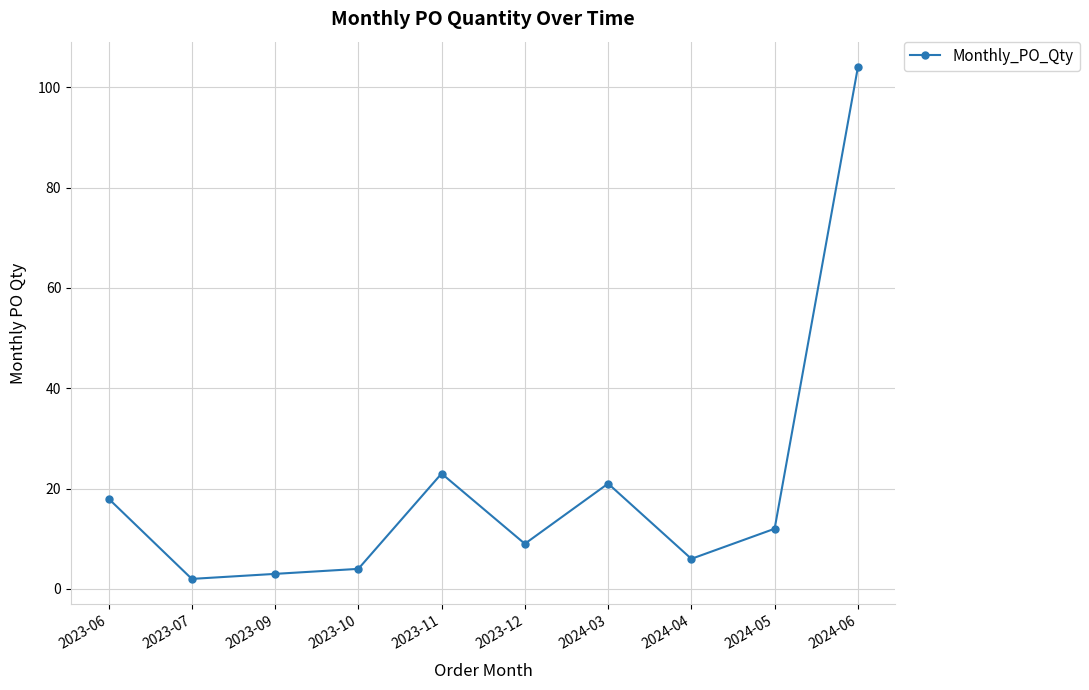

List the labels in order of value, smallest first.

2023-07, 2023-09, 2023-10, 2024-04, 2023-12, 2024-05, 2023-06, 2024-03, 2023-11, 2024-06